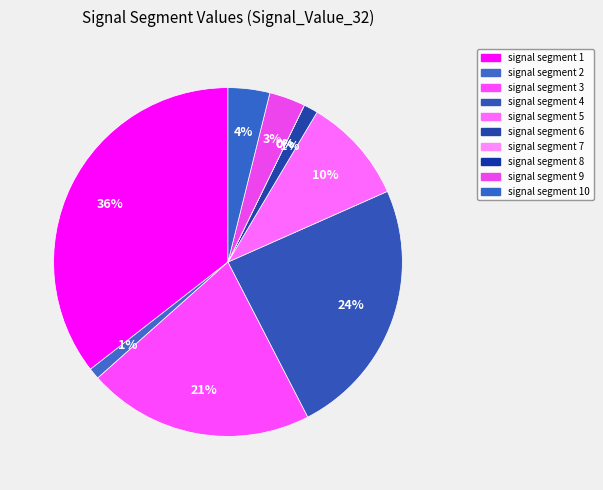

To the nearest percent, what is the combined percentage of signal segment 9 and signal segment 7?

3%